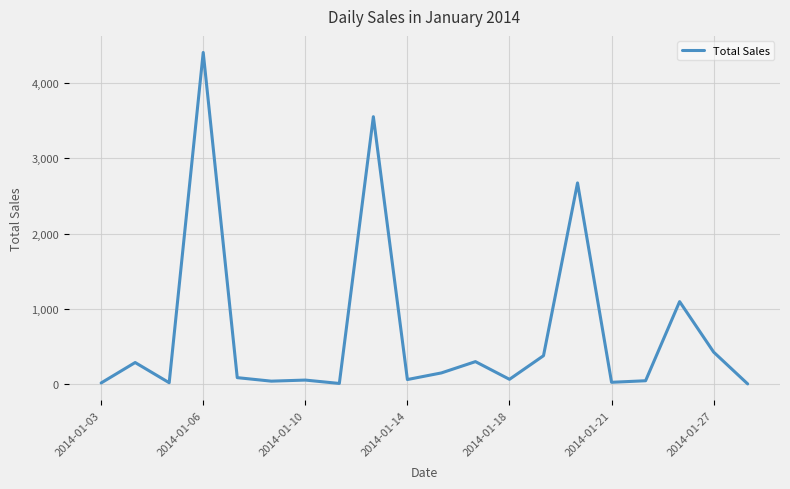

What is the greatest value displayed?

4407.1